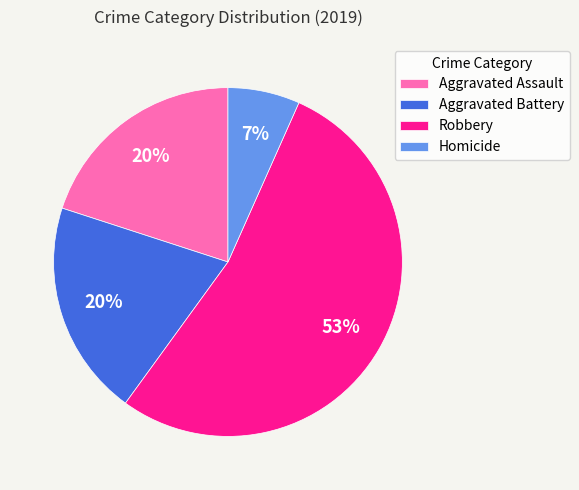

To the nearest percent, what portion does Aggravated Assault represent?

20%